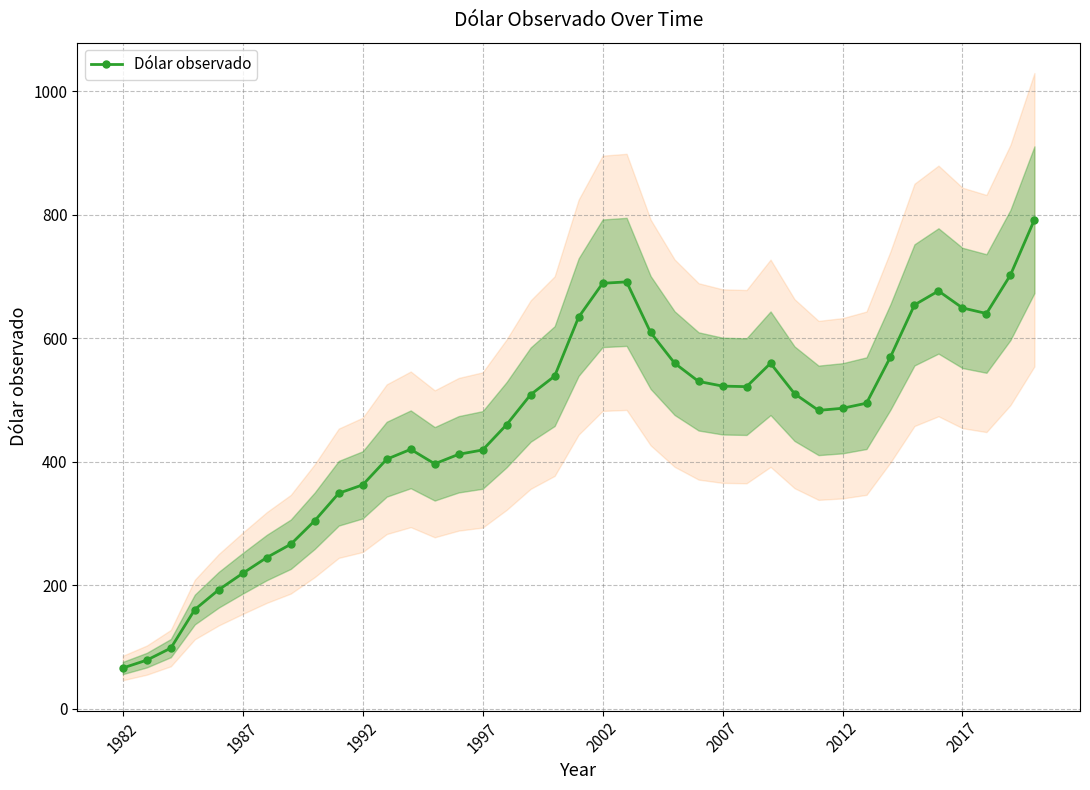

The chart shows a value of 419.2 at 1997. True or false?

True